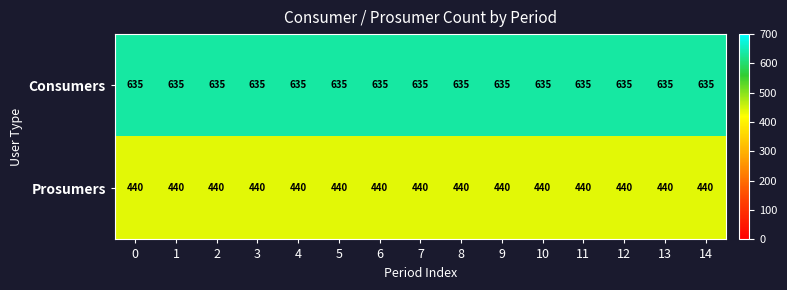

What is the approximate value of Consumers at 9?

635